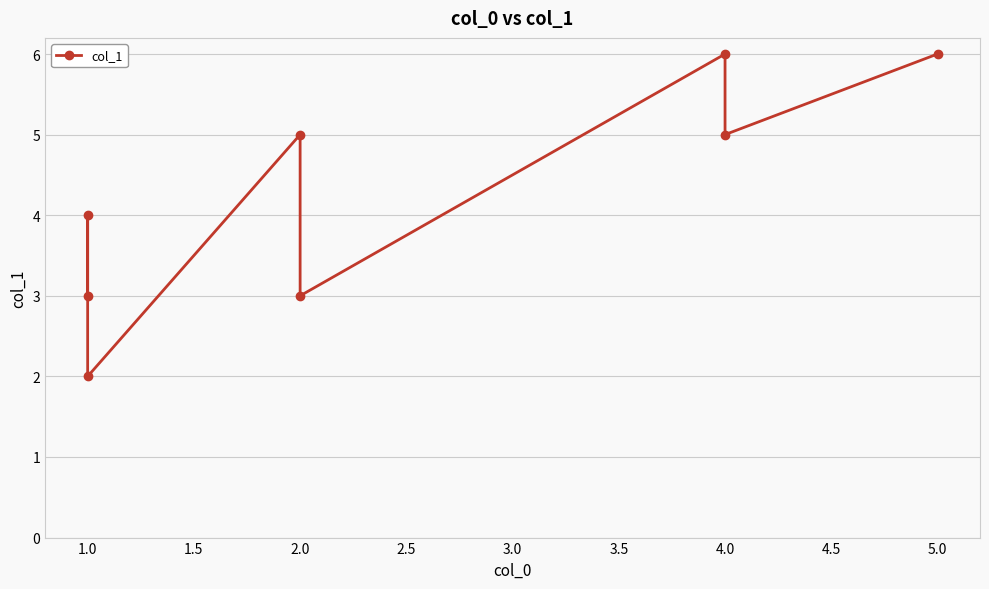

What is the difference between the maximum and minimum values?

4